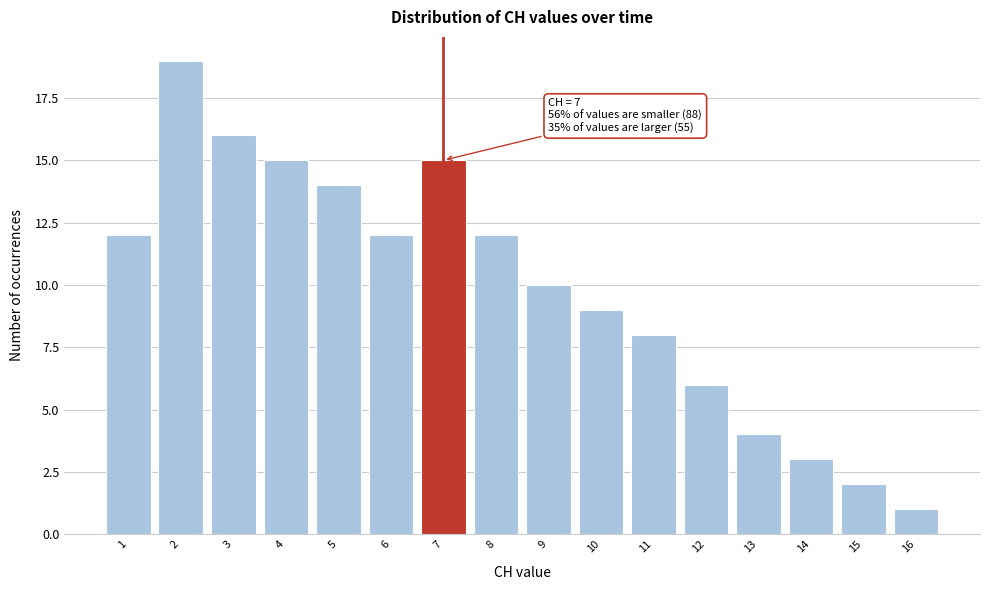

Reading left to right, what are all the values shown in this chart?

1=12	2=19	3=16	4=15	5=14	6=12	7=15	8=12	9=10	10=9	11=8	12=6	13=4	14=3	15=2	16=1